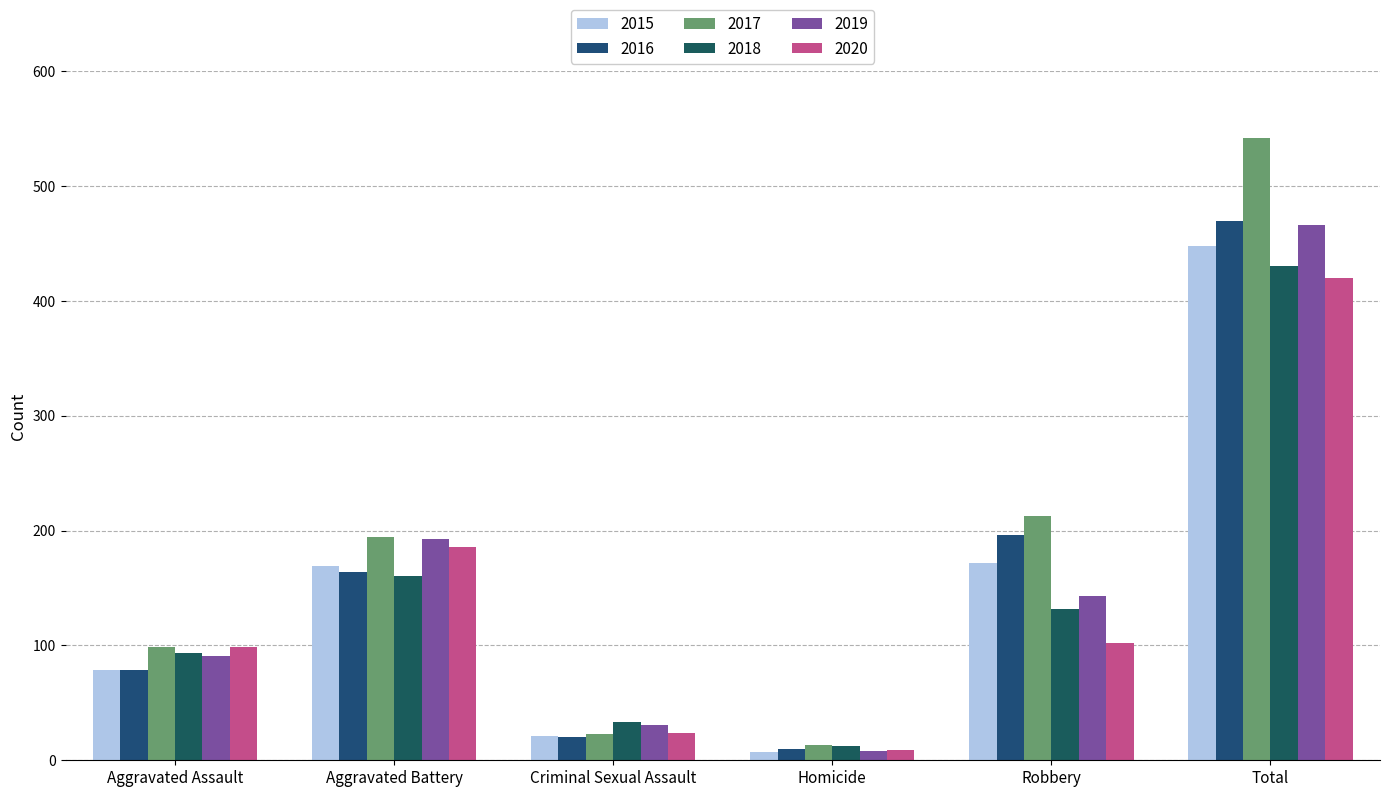

How many groups of bars are there?

6